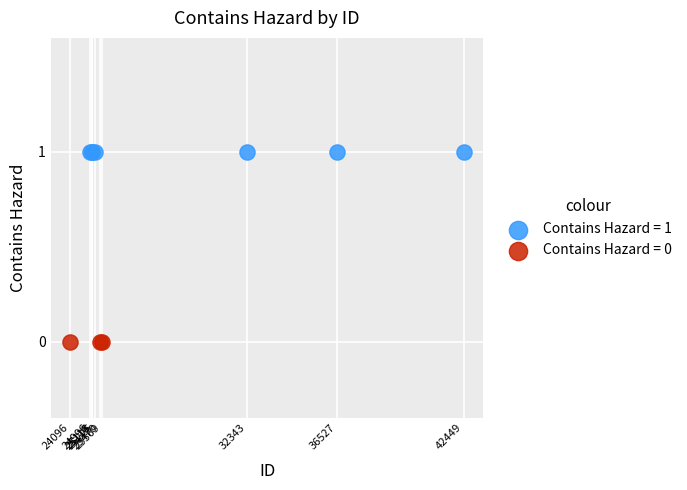

Which series contains the highest Y value?

Contains Hazard = 1